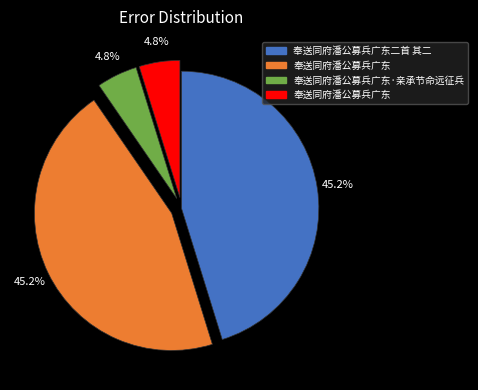

Is there a majority slice in this chart?

No